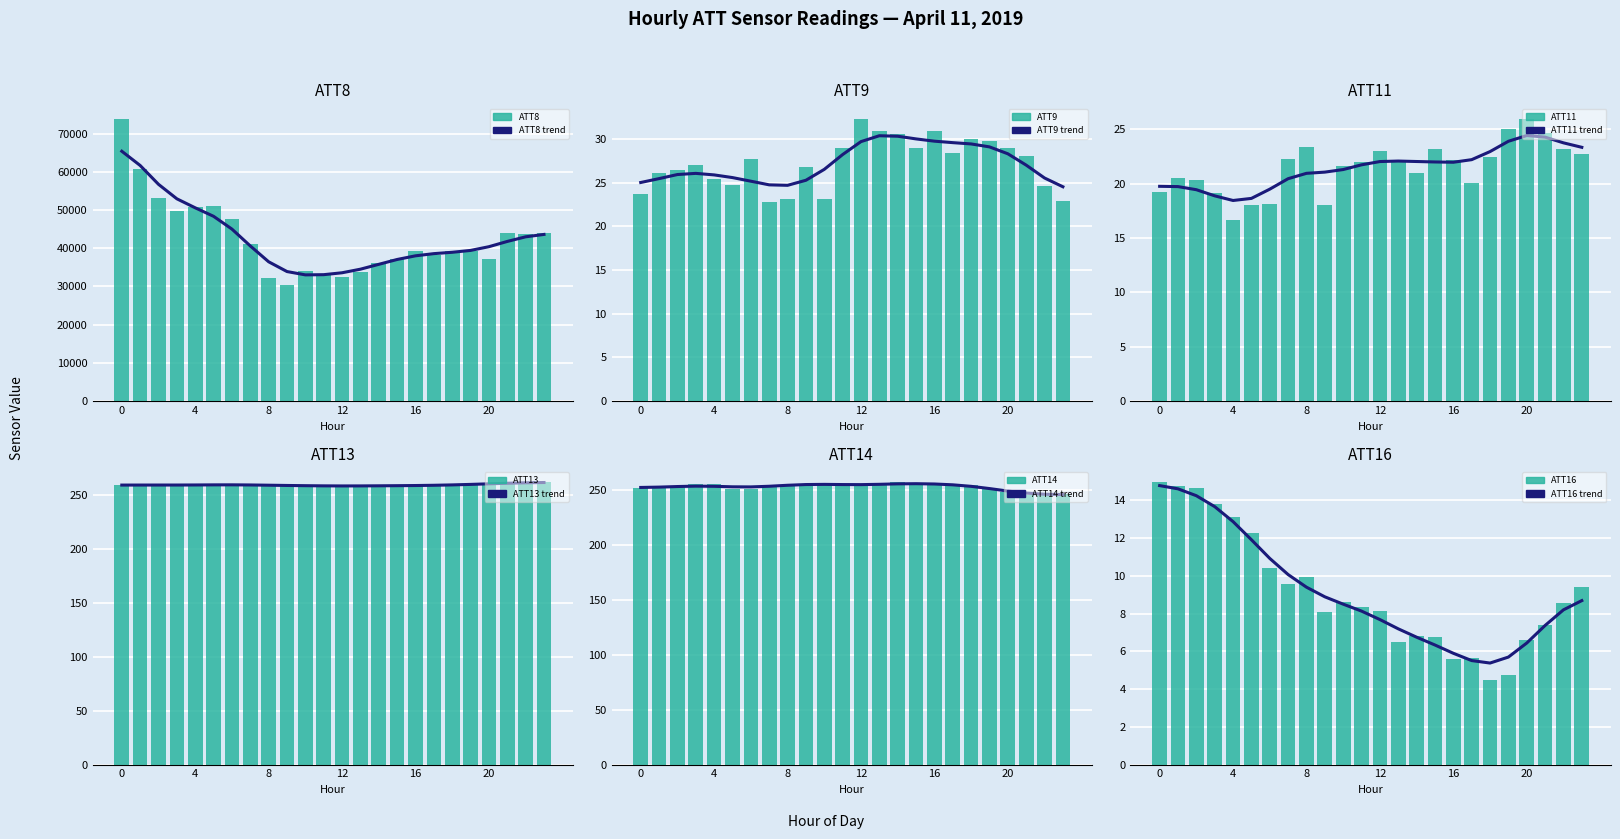

What are all the series names shown in the legend?

ATT8, ATT9, ATT11, ATT13, ATT14, ATT16